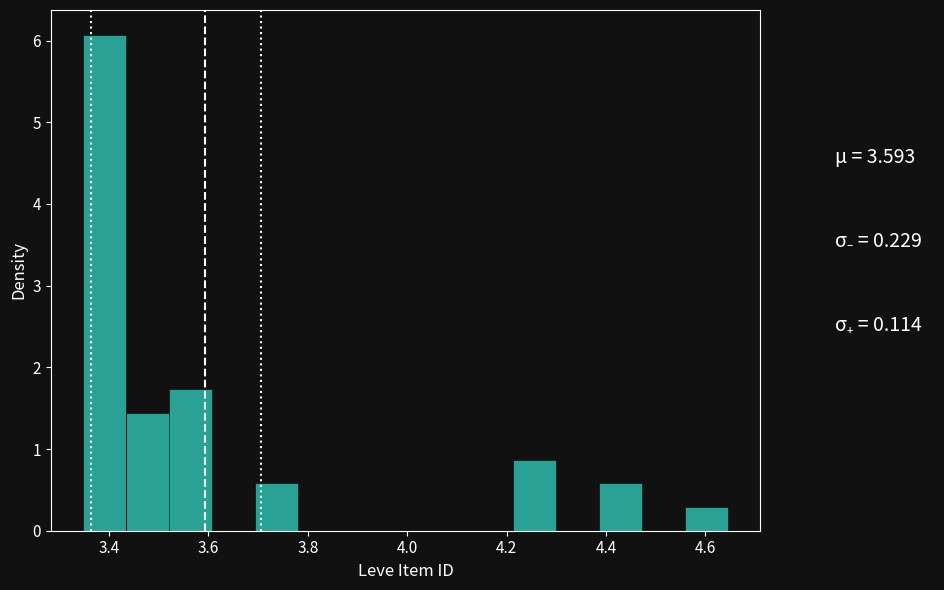

Reading left to right, transcribe this chart: for each bar, give the range it covers on the x-axis and its height. Neither the bar edges nor the heights are printed on the chart, so give them approximately, as read against the axes.

3.34 to 3.44: 6.1
3.44 to 3.52: 1.4
3.52 to 3.60: 1.7
3.60 to 3.70: 0
3.70 to 3.78: 0.6
3.78 to 3.86: 0
3.86 to 3.96: 0
3.96 to 4.04: 0
4.04 to 4.12: 0
4.12 to 4.22: 0
4.22 to 4.30: 0.9
4.30 to 4.38: 0
4.38 to 4.48: 0.6
4.48 to 4.56: 0
4.56 to 4.64: 0.3